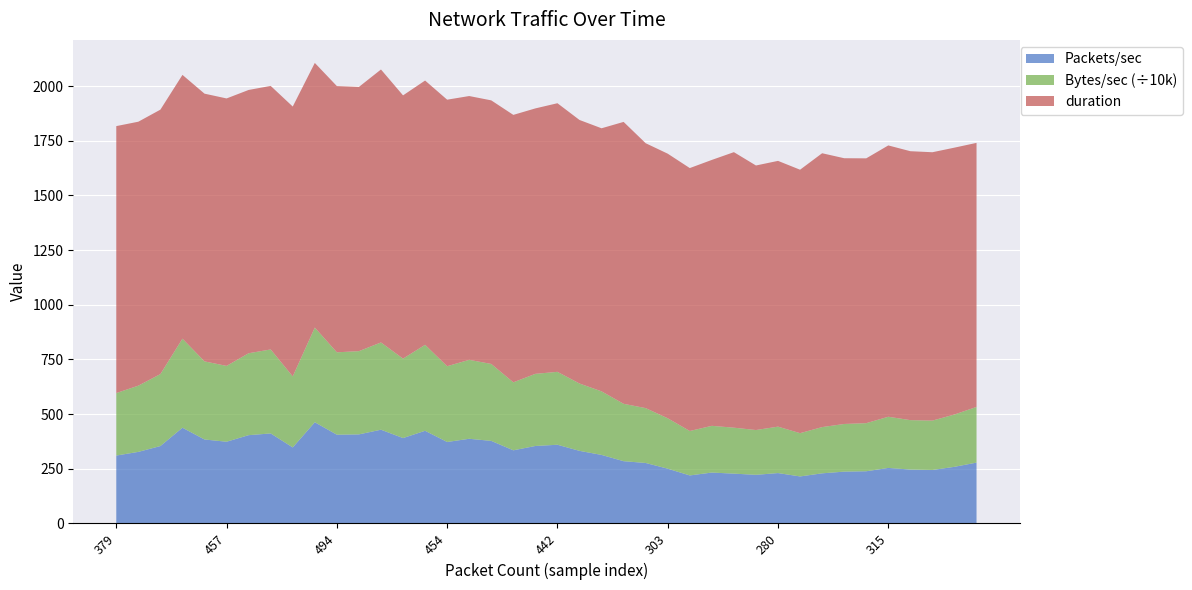

Reading left to right, list all the values displayed in this chart.

Packets/sec: 310.5	327.3	354.0	437.8	384.0	373.7	403.7	411.6	347.7	462.8	405.8	407.3	428.7	390.5	423.7	372.6	387.2	377.6	334.5	354.3	359.9	332.0	313.4	284.7	276.6	250.5	219.6	232.8	227.8	222.4	230.4	215.0	229.2	237.0	238.7	253.9	246.4	244.5	259.0	278.3
Bytes/sec: 2857158.5	3027602.6	3290573.6	4070640.0	3571141.3	3466662.1	3745926.0	3839657.3	3246640.4	4328447.2	3767103.9	3805797.9	3989239.6	3631805.0	3930648.5	3464297.7	3609431.1	3517646.1	3108932.5	3298044.4	3333659.4	3079273.0	2906088.6	2623523.3	2507928.8	2304946.3	2031795.6	2136141.8	2101170.6	2047853.7	2122450.5	1978553.8	2114015.3	2178558.1	2199118.9	2339764.3	2260126.8	2257992.8	2392369.5	2545213.9
duration: 1220.6	1206.8	1208.9	1206.1	1224.0	1222.9	1203.8	1205.0	1233.9	1210.1	1217.2	1208.1	1248.1	1203.6	1208.3	1218.6	1206.1	1205.1	1222.7	1213.7	1228.1	1205.0	1202.8	1288.9	1211.2	1209.7	1202.1	1215.8	1259.8	1209.5	1215.1	1204.5	1252.1	1215.0	1210.8	1240.6	1229.6	1227.0	1220.1	1207.3